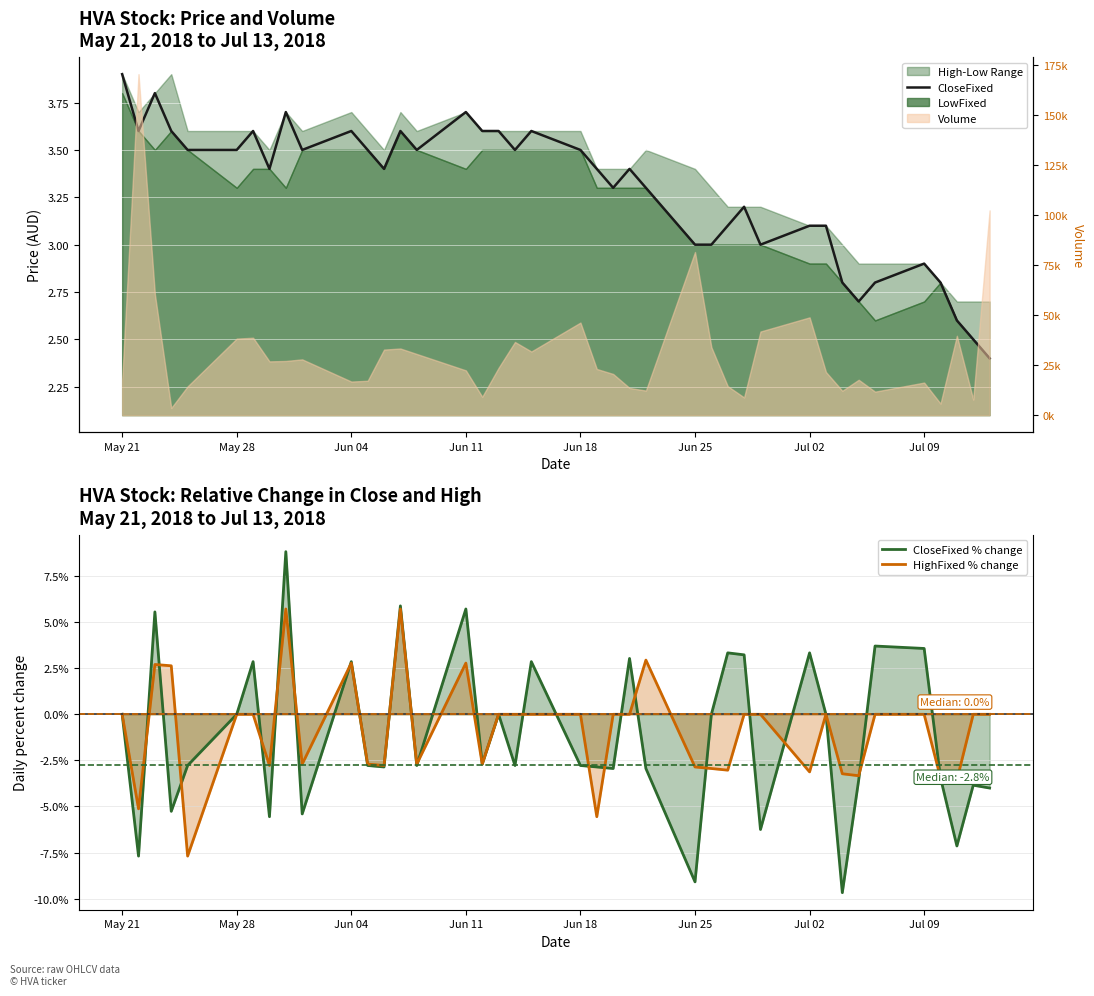

What is the minimum value for CloseFixed?

2.4